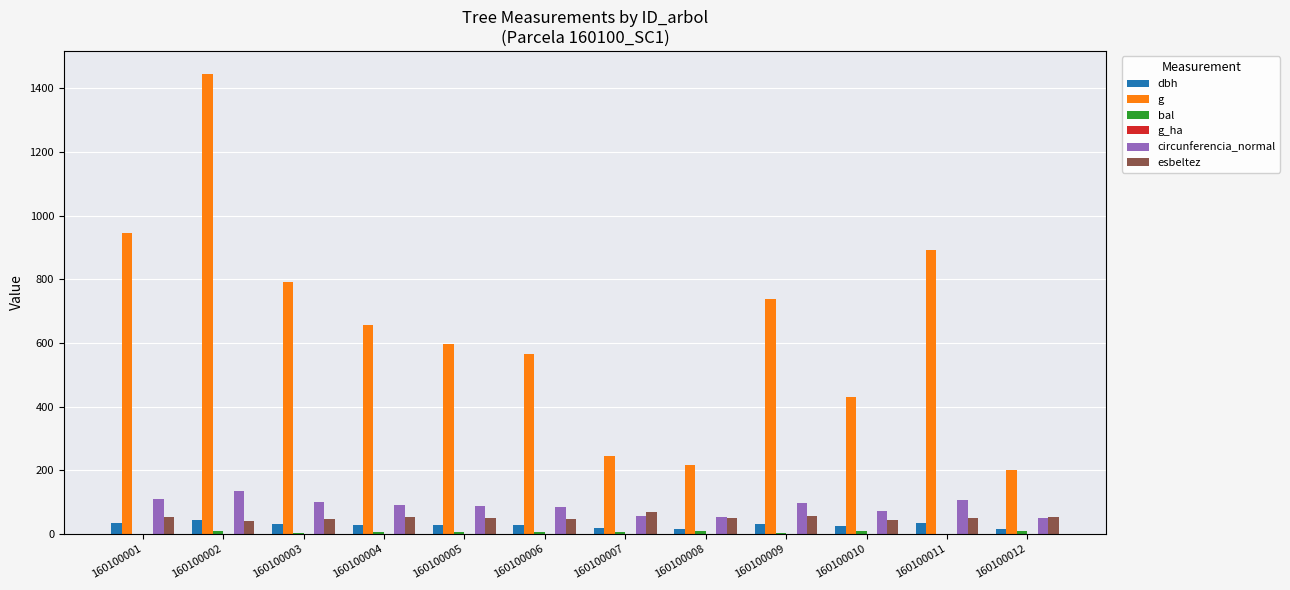

At which label does circunferencia_normal reach its peak?

160100002